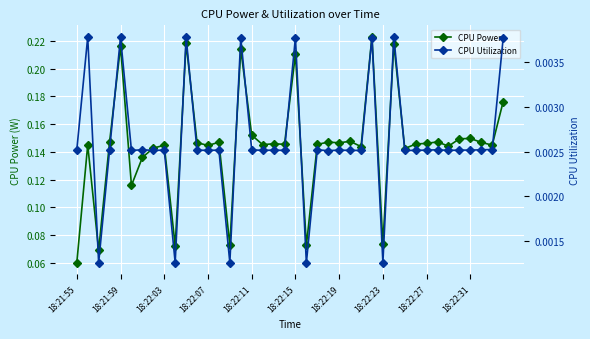

Count the CPU Power values in the range 0 to 1.

40